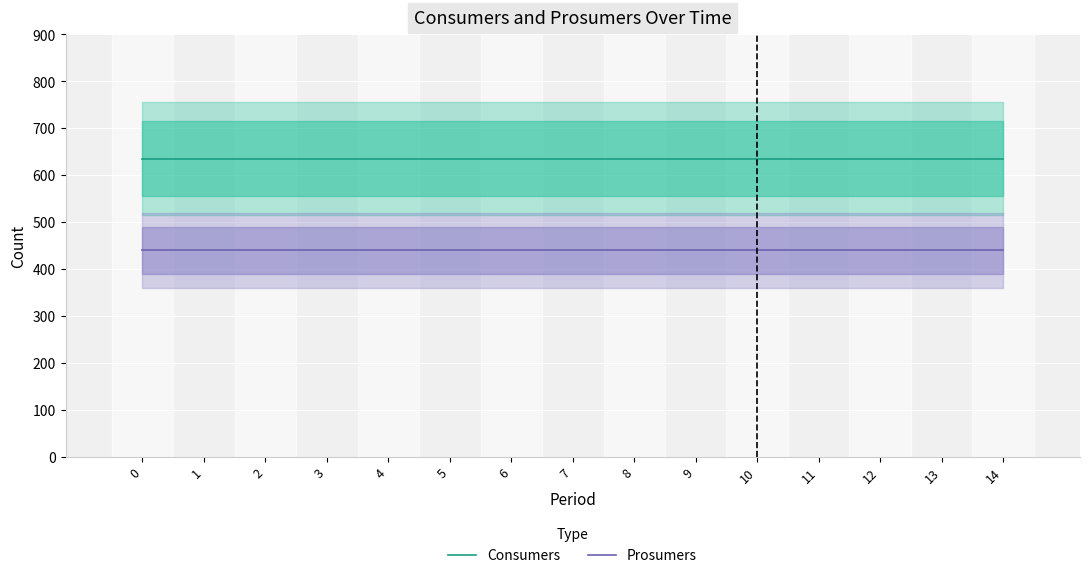

List the series in order of their overall mean, lowest first.

Prosumers, Consumers